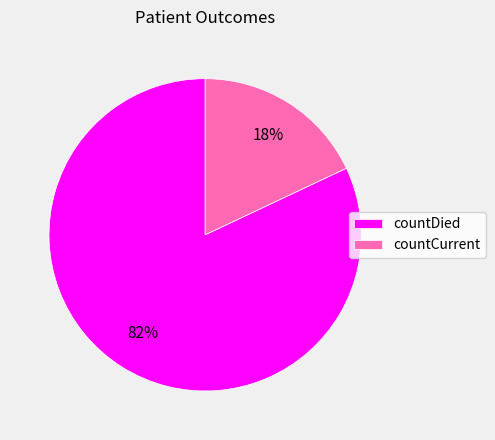

Does countDied represent more than half of the total?

Yes